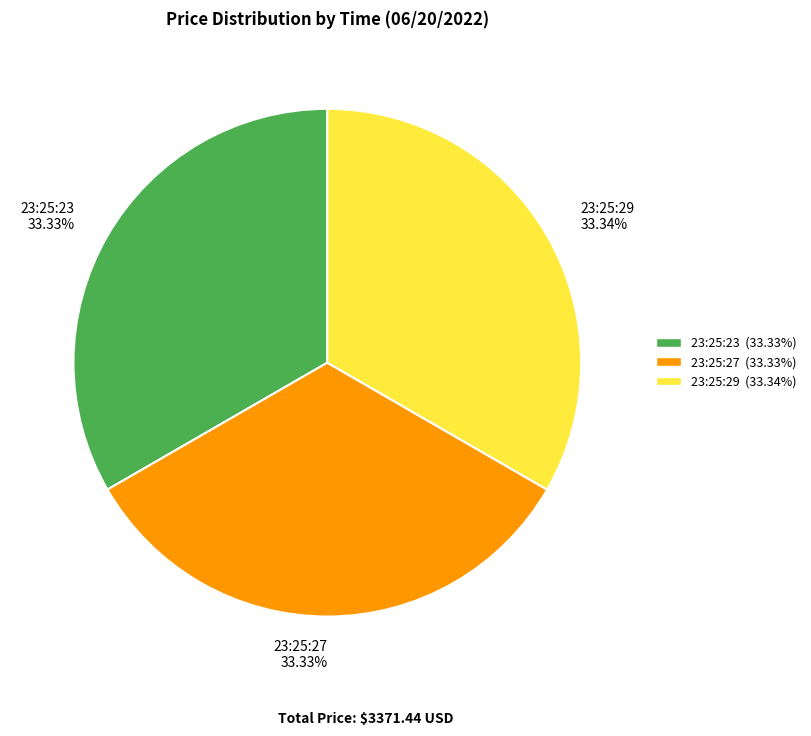

Is there any slice that represents more than half of the pie?

No